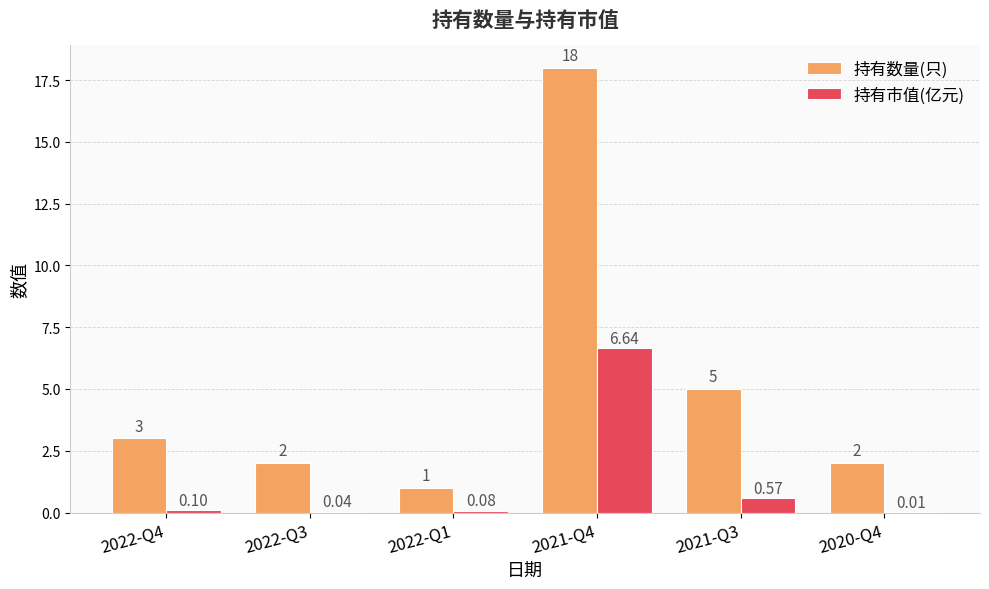

Between 2022-Q1 and 2020-Q4, which series saw the biggest shift?

持有数量(只)